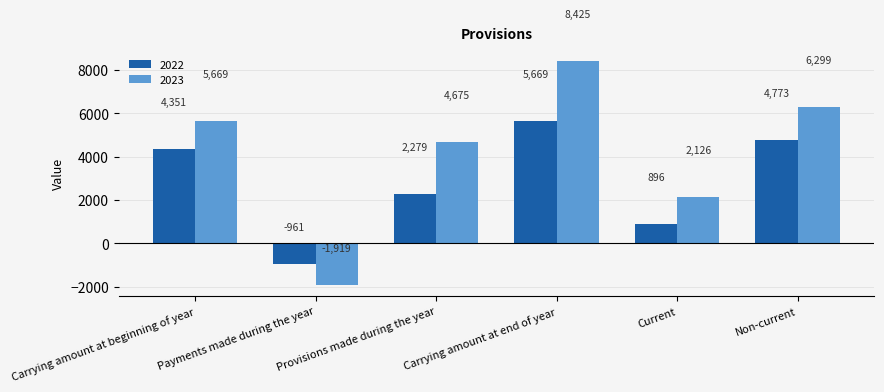

Reading left to right, extract all data points from this chart.

2022: 4351	-961	2279	5669	896	4773
2023: 5669	-1919	4675	8425	2126	6299